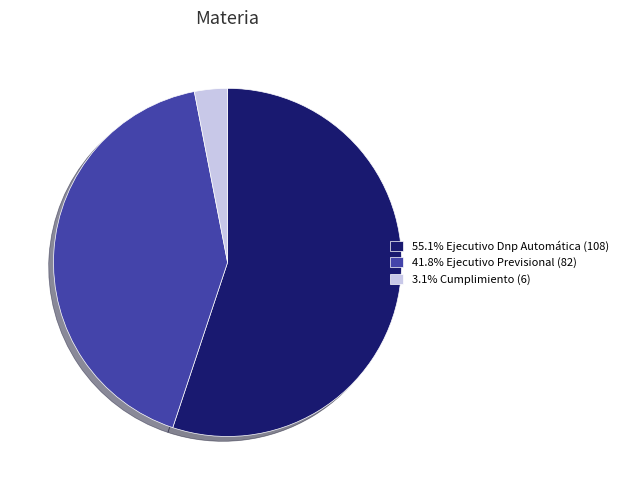

How many slices are in this pie chart?

3